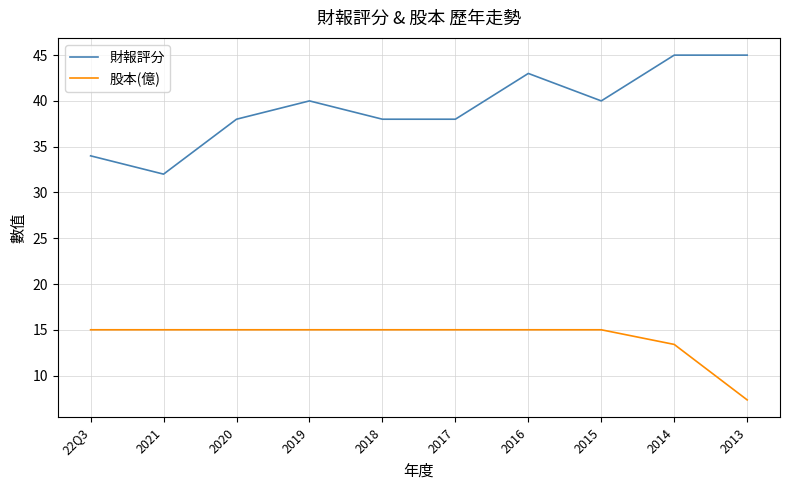

True or false: 股本(億) and 財報評分 intersect in this chart.

False